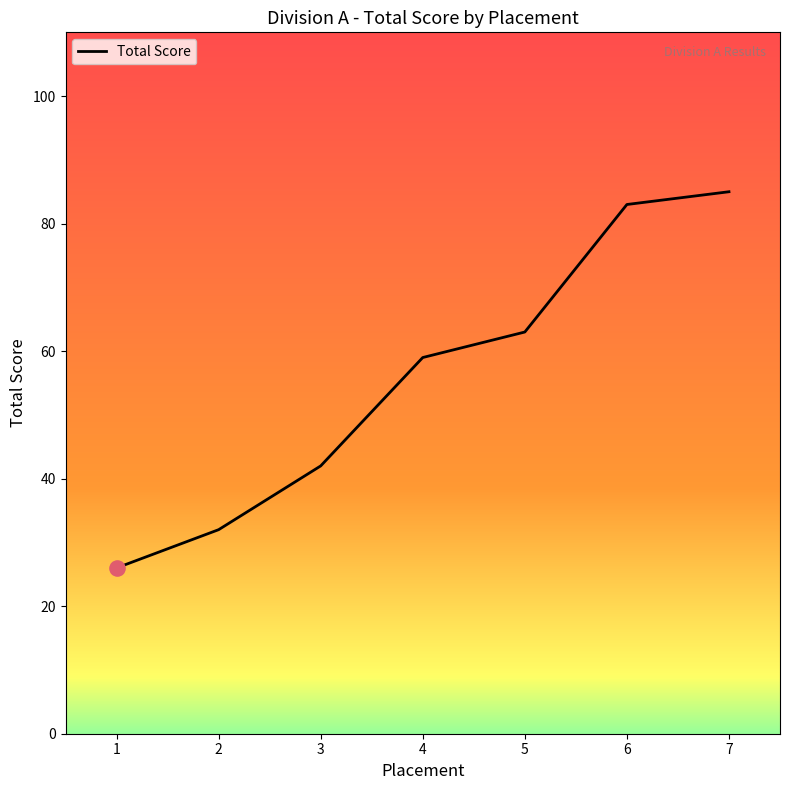

What is the ratio of the value at 6 to the value at 2?

2.6